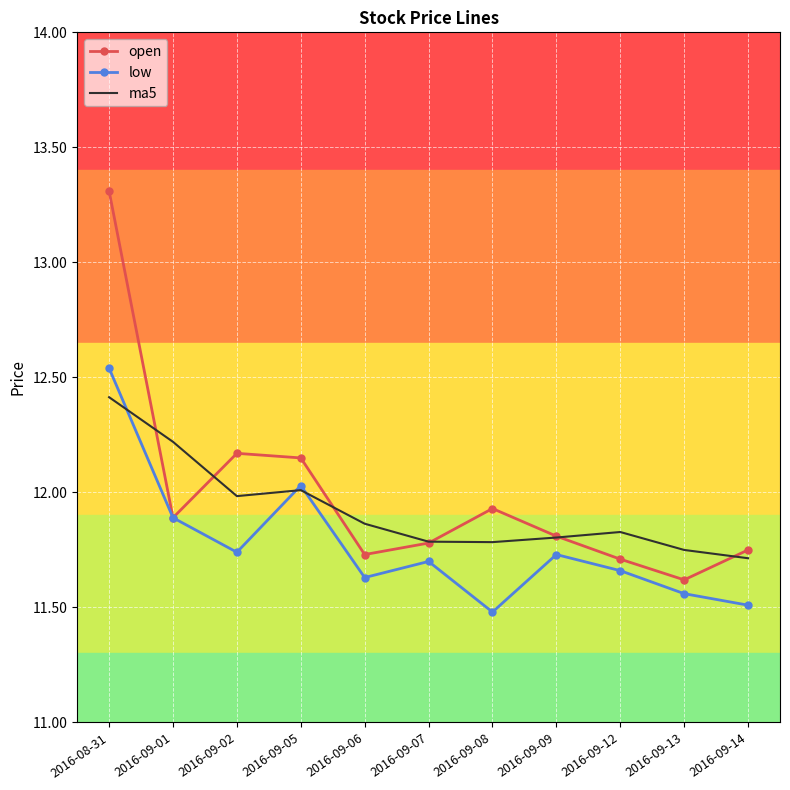

Is it true that open equals 18.1 at 2016-09-07?

False